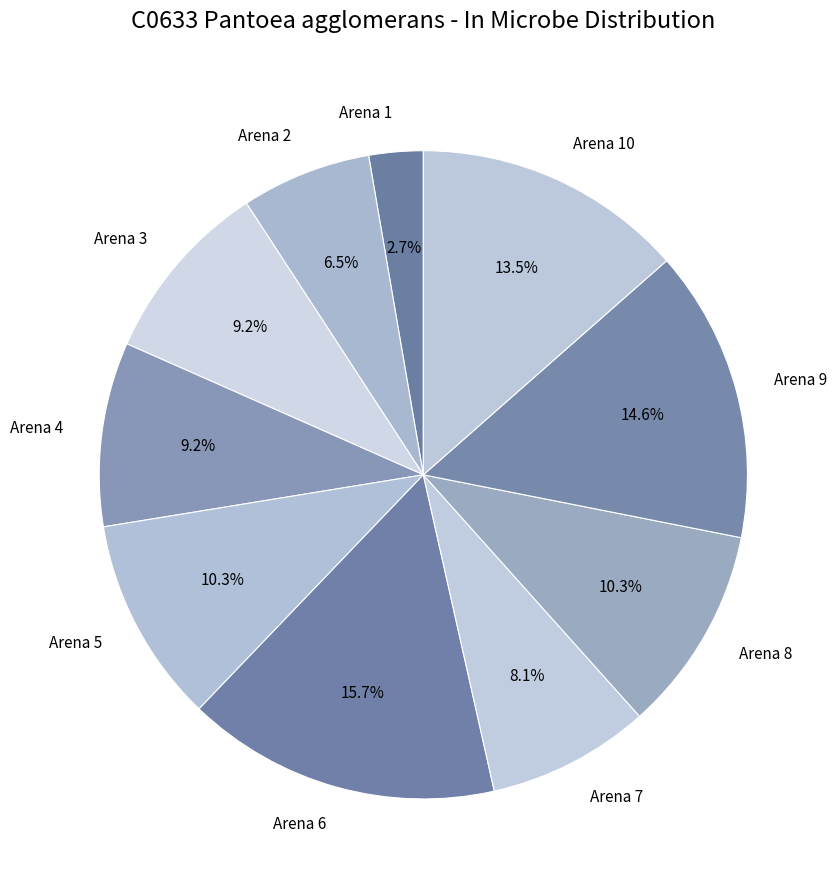

Approximately how many times larger is the value at Arena 4 compared to Arena 2?

1.4